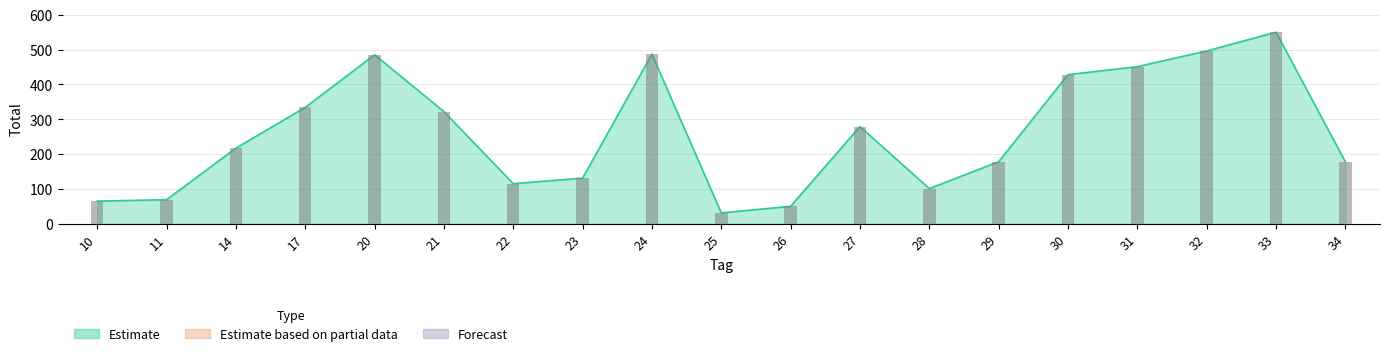

What is the minimum value shown in the chart?

31